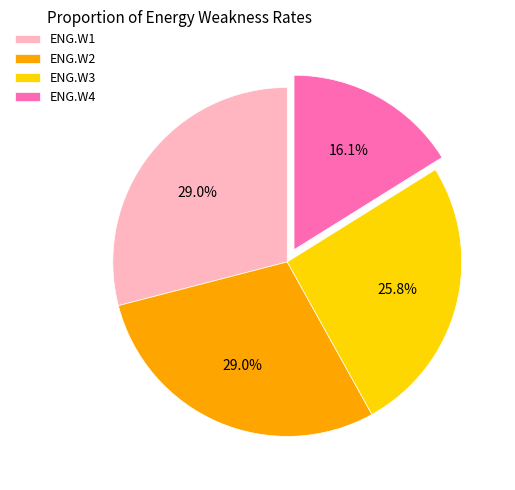

To the nearest percent, what portion does ENG.W1 represent?

29%